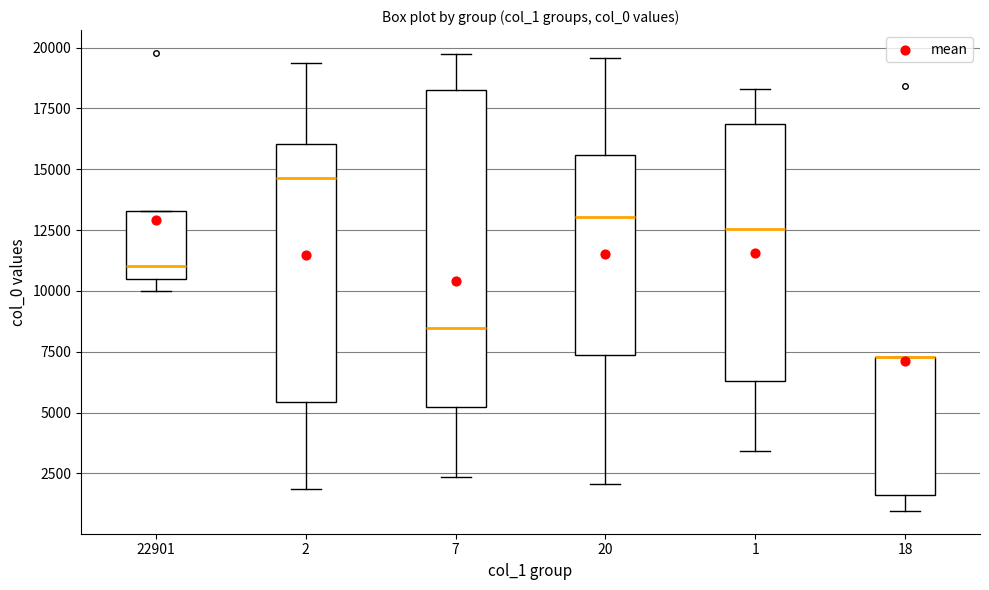

Reading left to right, read every box against the y-axis: the position of its median line, the range the box covers, and the ends of its whiskers. The values are not printed on the chart, so give them approximately, as read against the axis.

22901: median 11000, box 10500 to 13500, whiskers 10000 to 13500
2: median 14500, box 5500 to 16000, whiskers 2000 to 19500
7: median 8500, box 5000 to 18500, whiskers 2500 to 19500
20: median 13000, box 7500 to 15500, whiskers 2000 to 19500
1: median 12500, box 6500 to 17000, whiskers 3500 to 18500
18: median 7500 (drawn on the box's upper edge), box 1500 to 7500, whiskers 1000 to 7500